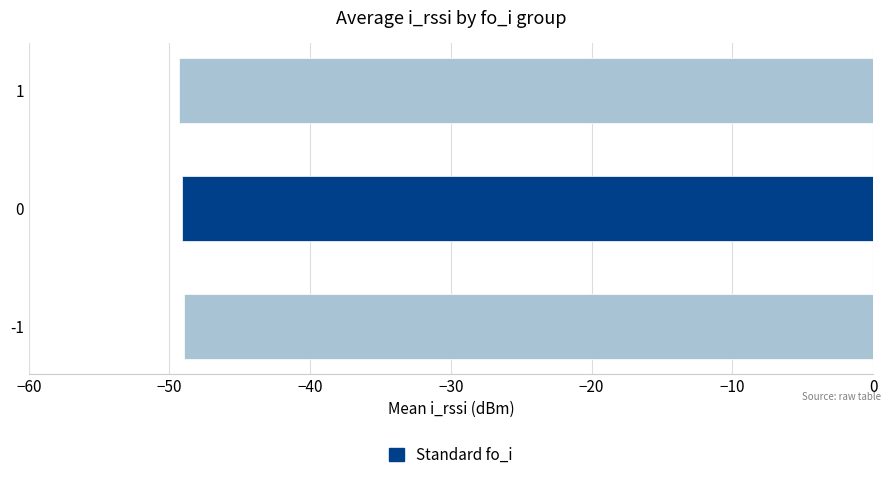

What is the smallest value displayed?

-49.3